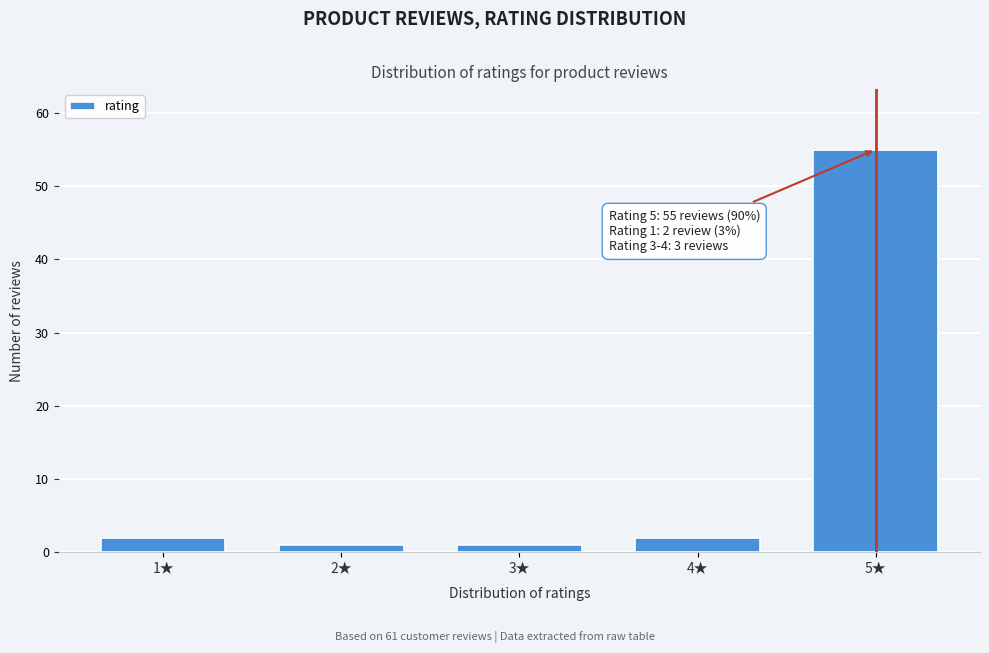

Reading left to right, transcribe all the data shown in this chart.

2	1	1	2	55